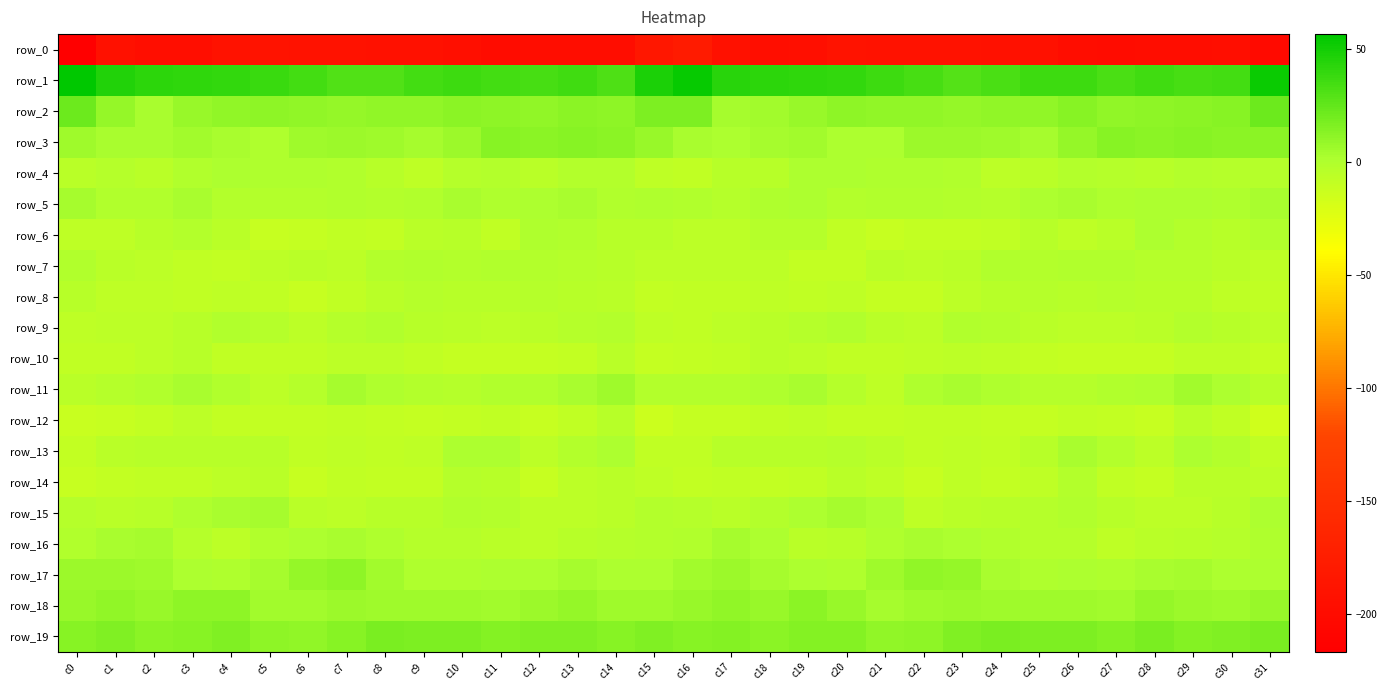

Which series has the widest spread of values?

row_0